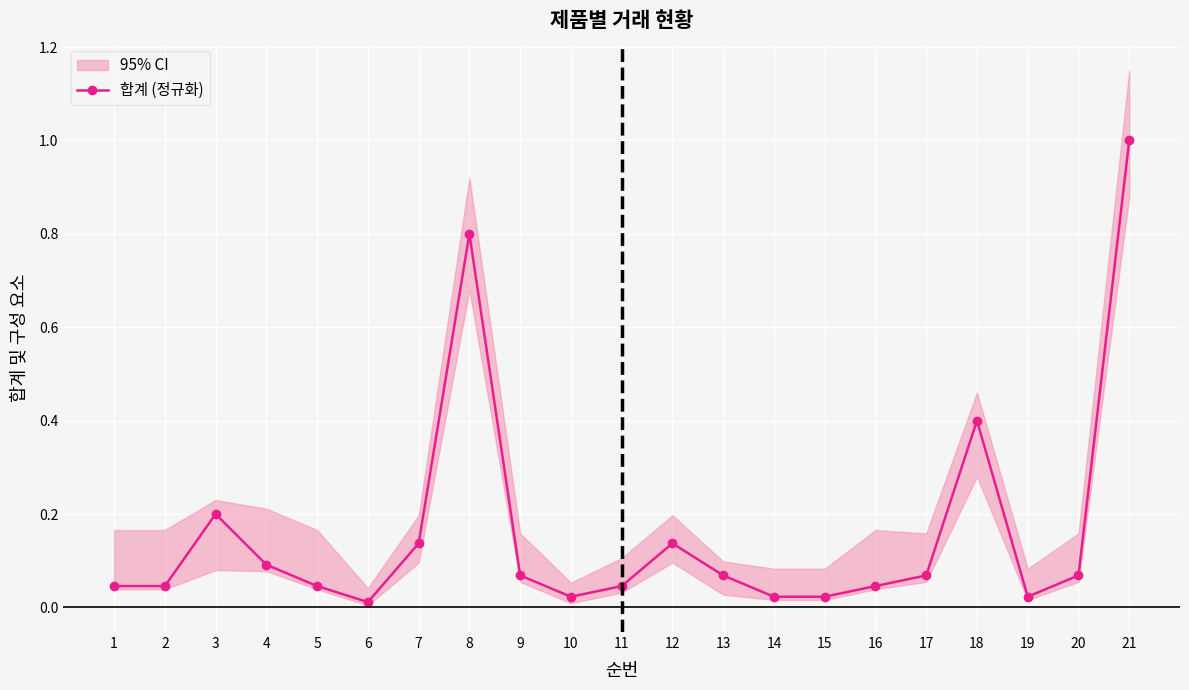

Count the number of data series in this chart.

1